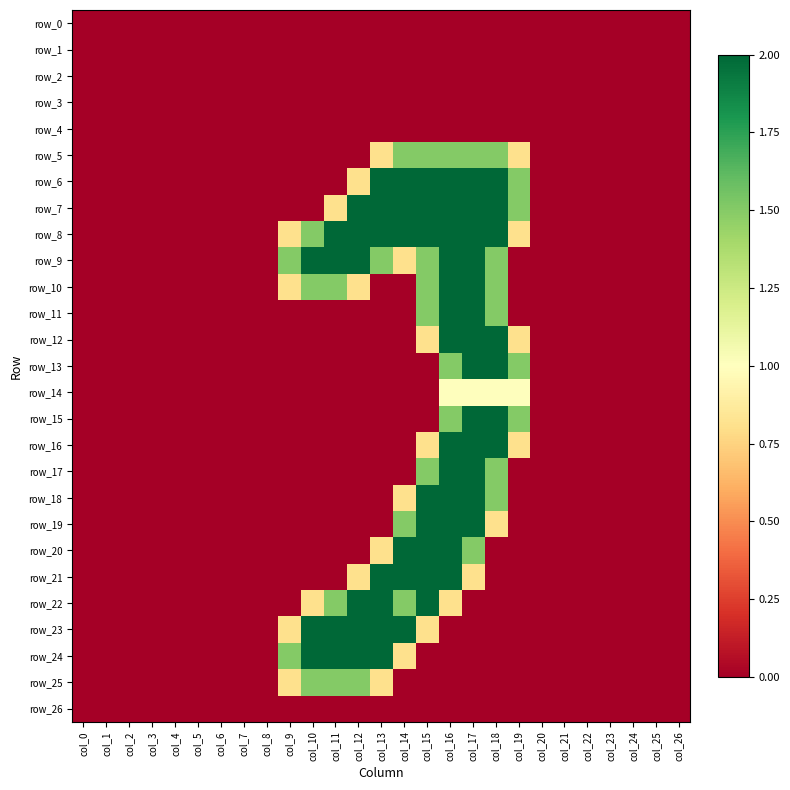

What is the difference between the maximum and second lowest values in the row_16 series?

2.0